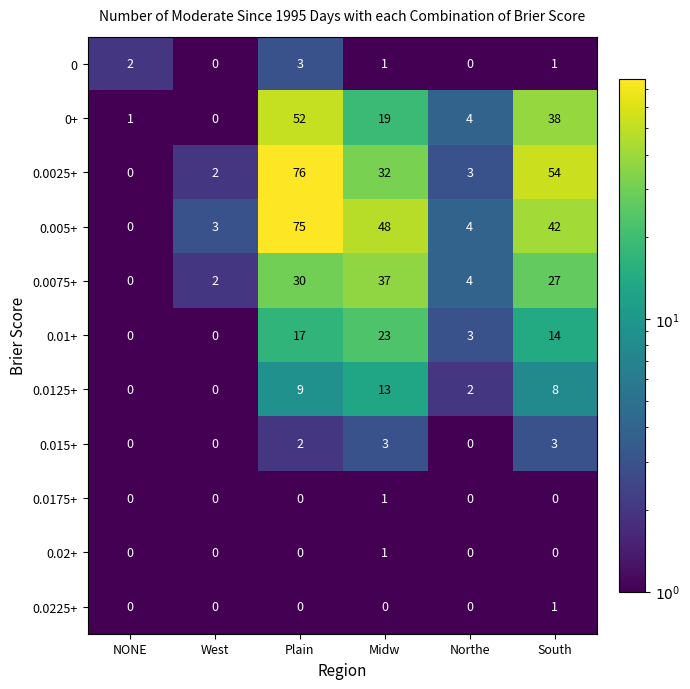

What is the maximum value shown in the chart?

76